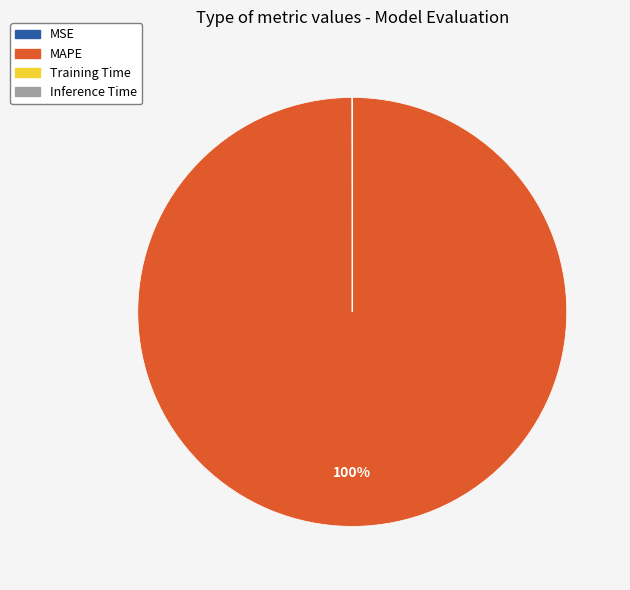

Which slice is the largest?

MAPE